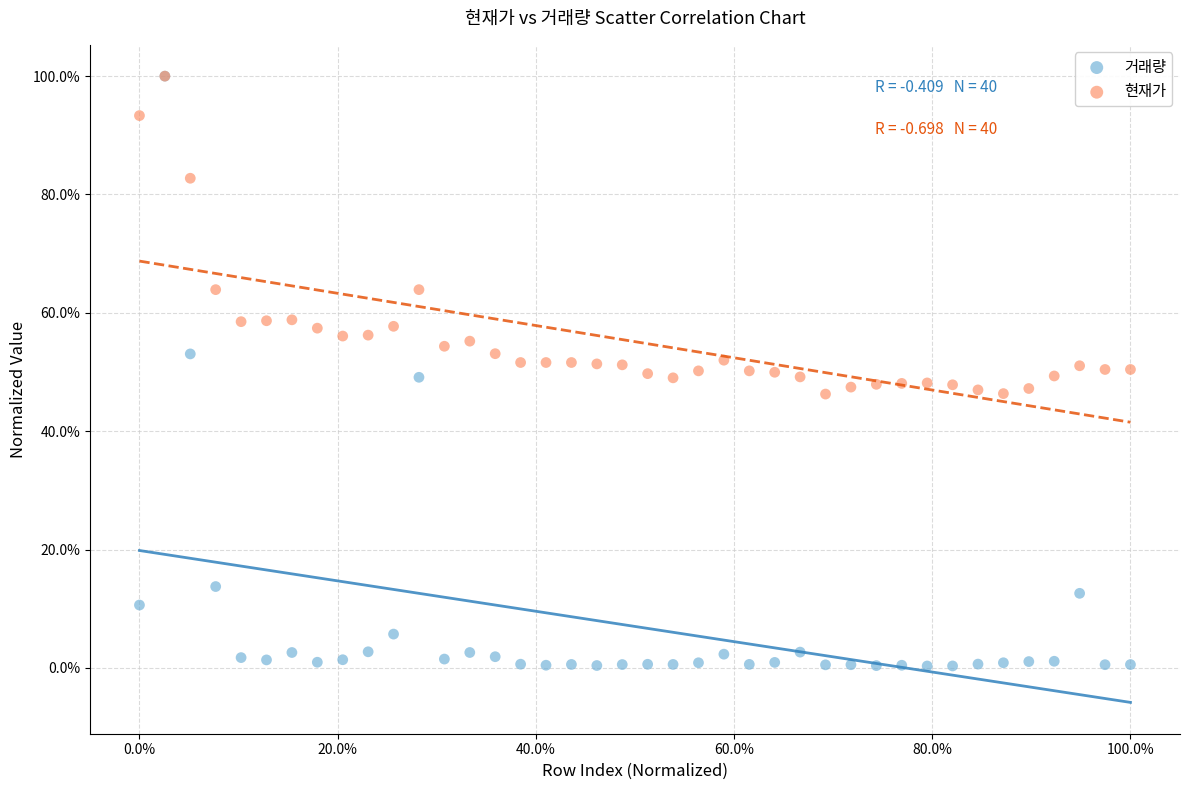

What are all the series names shown in the legend?

거래량, 현재가